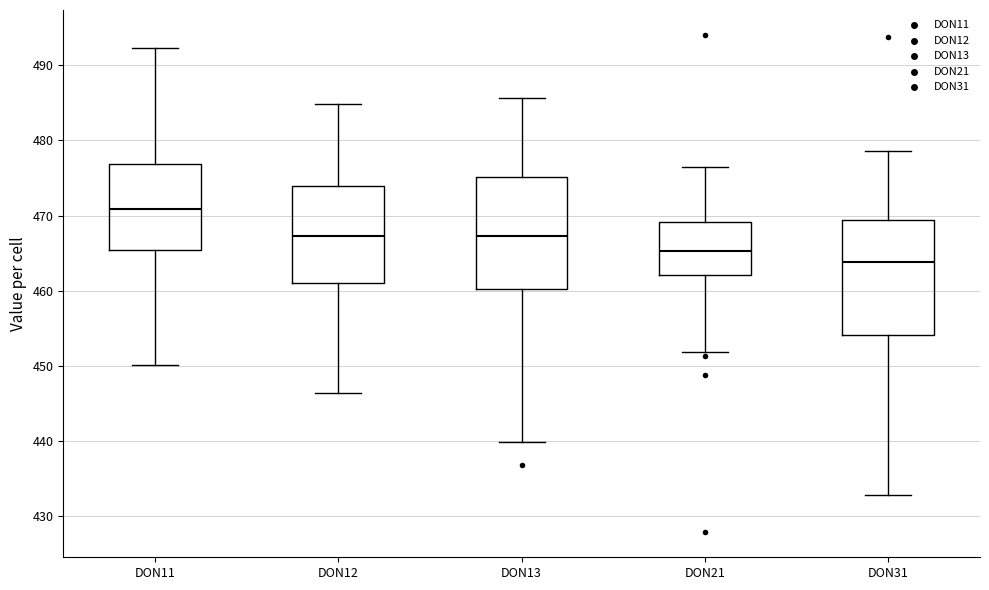

Which box has the highest median line?

DON11